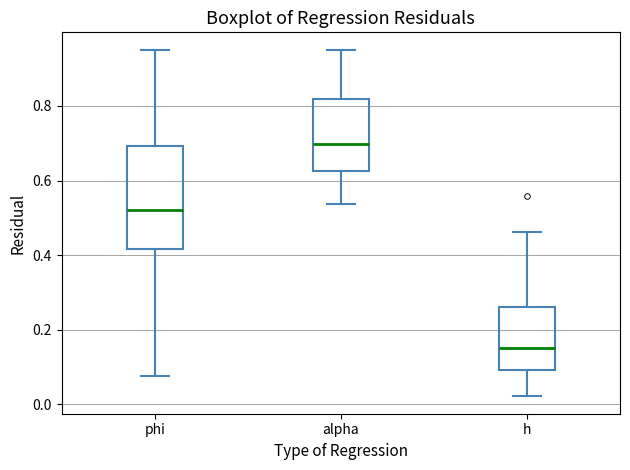

Comparing the boxes themselves (not the whiskers), which one is the tallest?

phi